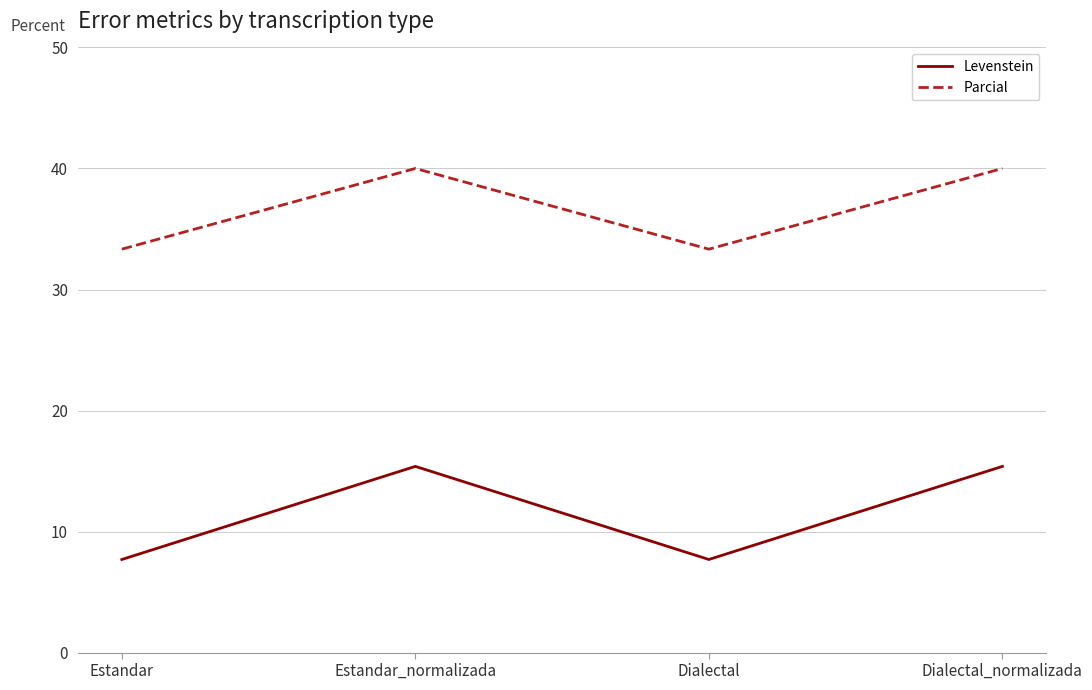

True or false: Levenstein and Parcial cross at least once.

False